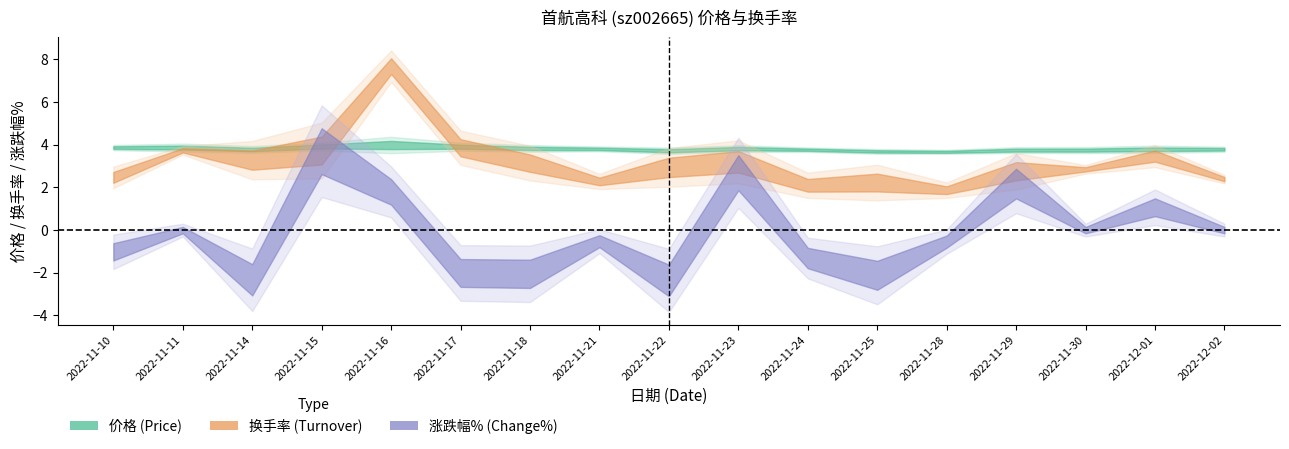

Reading left to right, transcribe all the data shown in this chart.

价格: 2022-11-10=3.9	2022-11-11=3.9	2022-11-14=3.8	2022-11-15=3.9	2022-11-16=4.0	2022-11-17=3.9	2022-11-18=3.8	2022-11-21=3.8	2022-11-22=3.7	2022-11-23=3.8	2022-11-24=3.8	2022-11-25=3.7	2022-11-28=3.7	2022-11-29=3.8	2022-11-30=3.8	2022-12-01=3.8	2022-12-02=3.8
换手率: 2022-11-10=2.5	2022-11-11=3.7	2022-11-14=3.3	2022-11-15=3.7	2022-11-16=7.7	2022-11-17=3.9	2022-11-18=3.1	2022-11-21=2.3	2022-11-22=2.9	2022-11-23=3.2	2022-11-24=2.1	2022-11-25=2.2	2022-11-28=1.9	2022-11-29=2.8	2022-11-30=2.9	2022-12-01=3.5	2022-12-02=2.4
涨跌幅%: 2022-11-10=-1.0	2022-11-11=0.0	2022-11-14=-2.3	2022-11-15=3.7	2022-11-16=1.8	2022-11-17=-2.0	2022-11-18=-2.0	2022-11-21=-0.5	2022-11-22=-2.4	2022-11-23=2.7	2022-11-24=-1.3	2022-11-25=-2.1	2022-11-28=-0.5	2022-11-29=2.2	2022-11-30=0.0	2022-12-01=1.1	2022-12-02=0.0